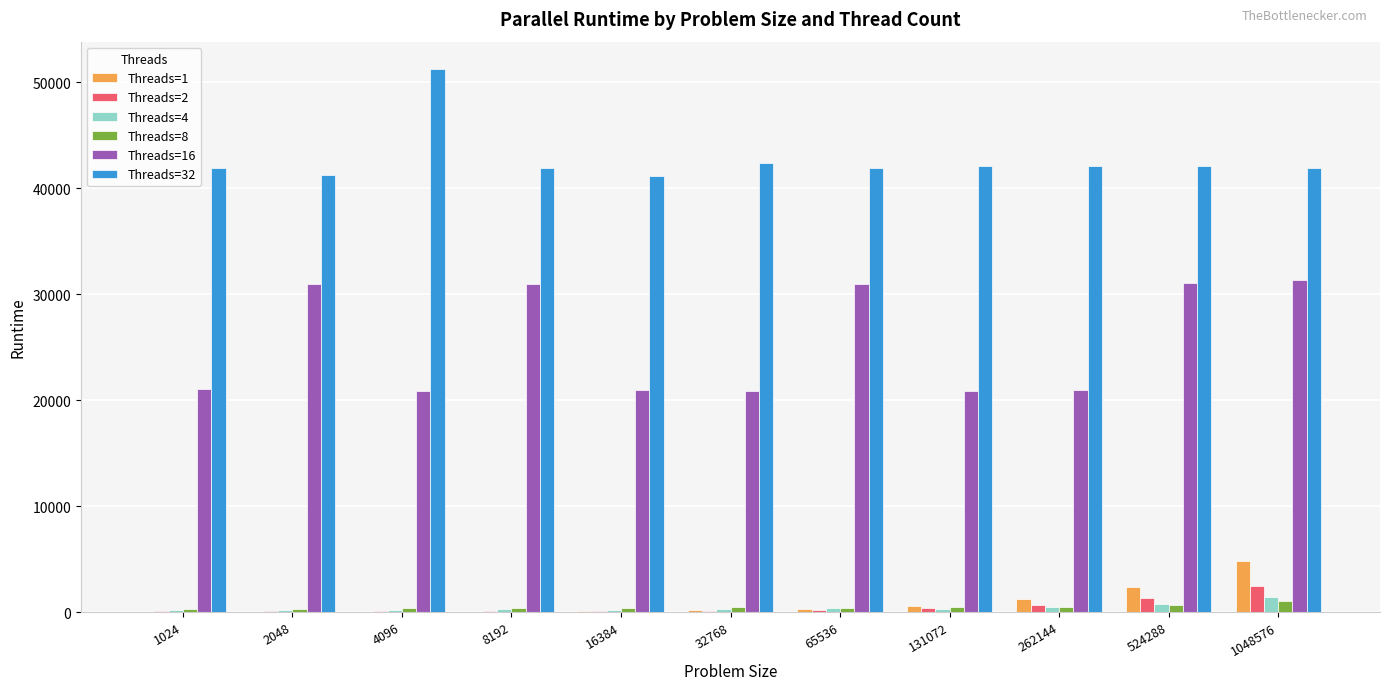

Which series has the largest total across all categories?

Threads=32